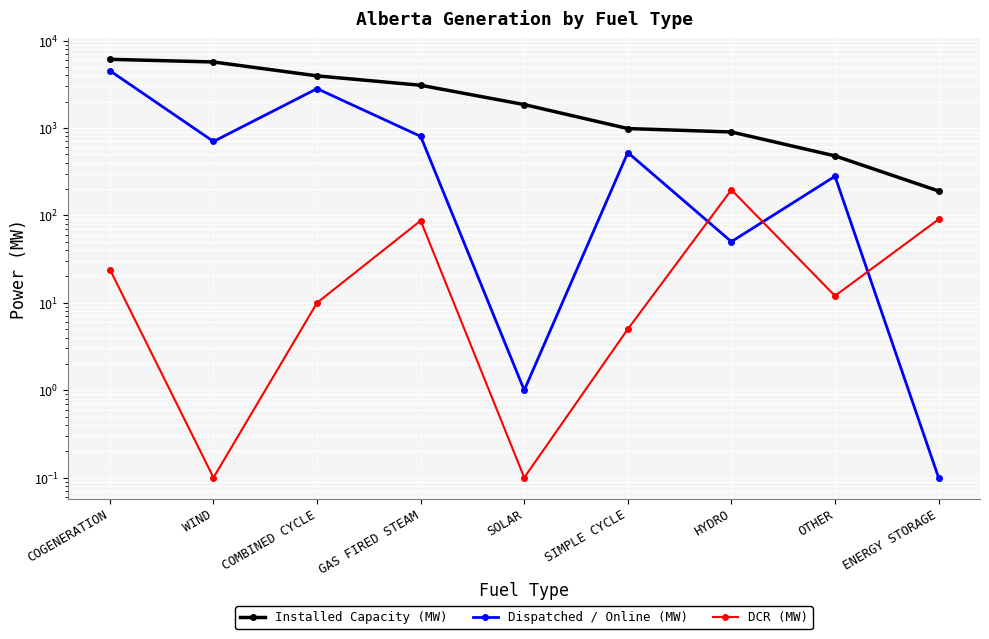

What is the sum of all Dispatched / Online (MW) values?

9685.1